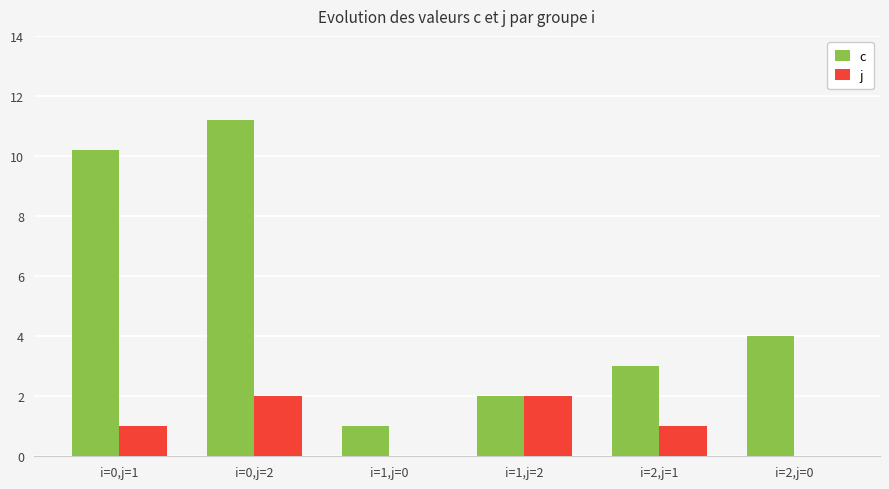

How many data points does each series have?

6